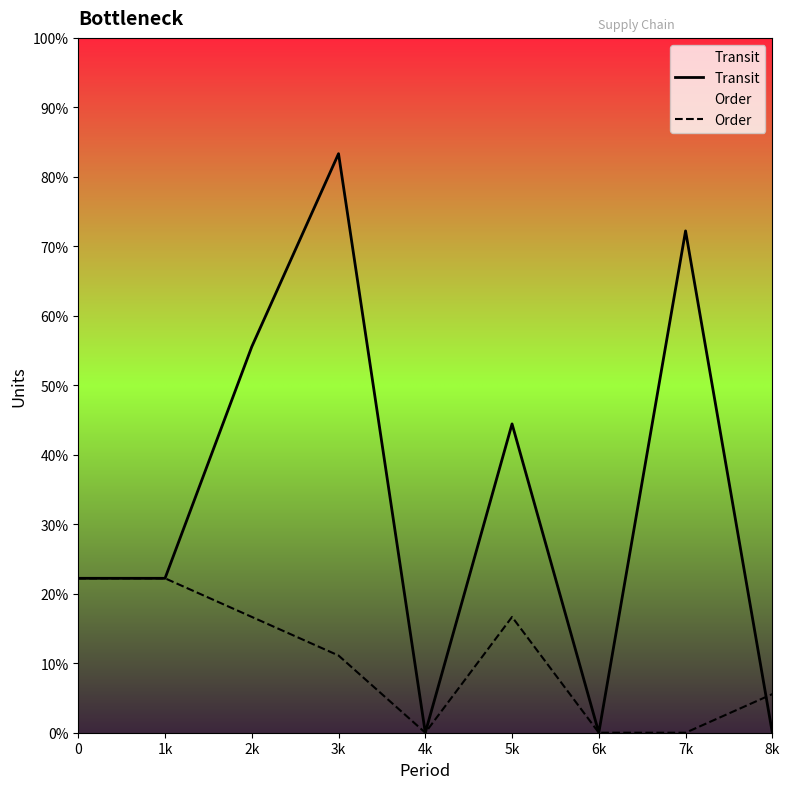

At 5k, list the series in order from smallest to largest.

Order, Transit